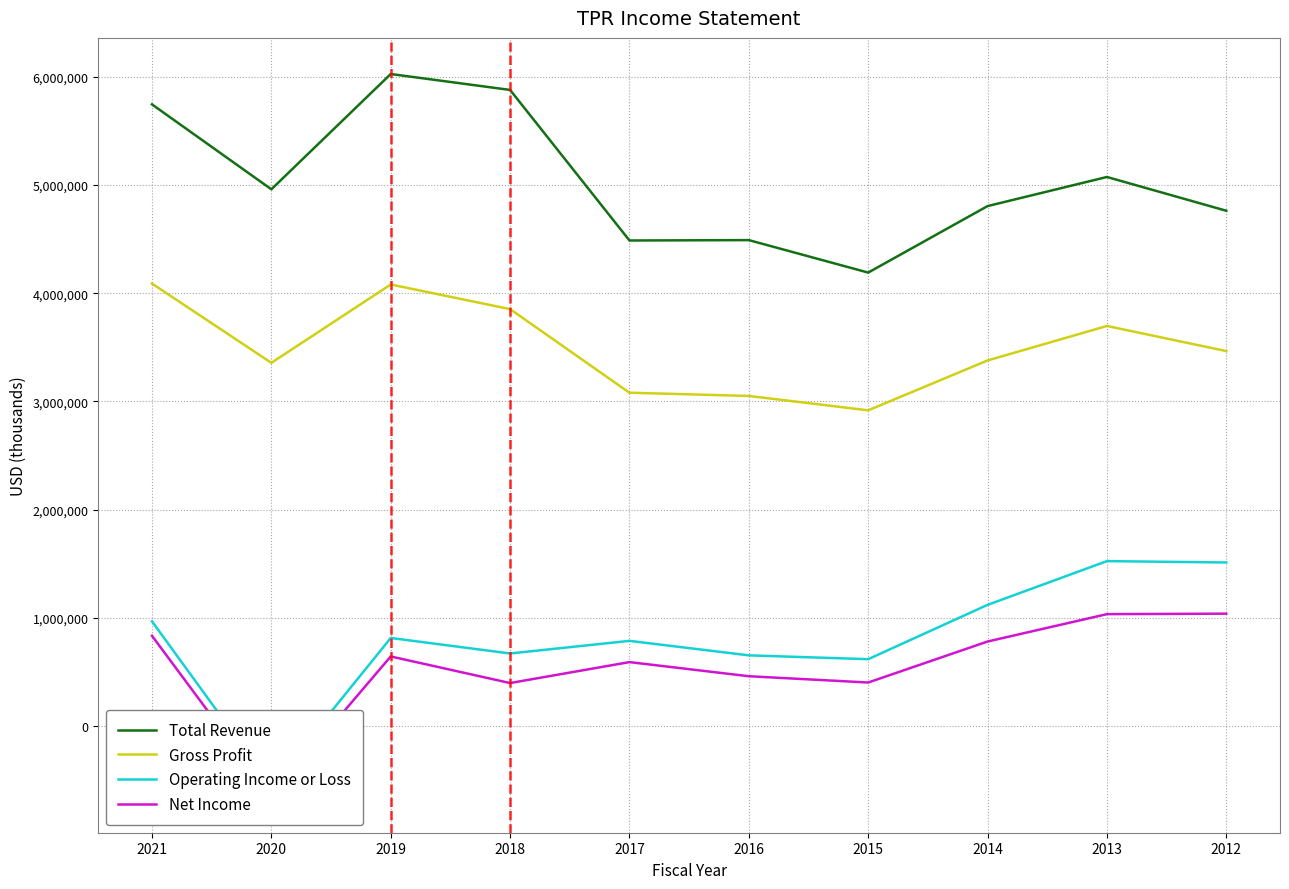

At which label does Operating Income or Loss first exceed 814100?

2021